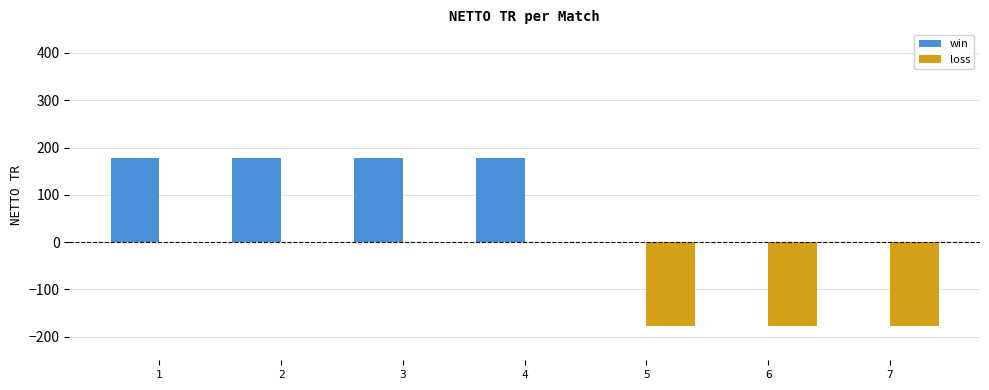

Does the chart contain stacked bars?

No